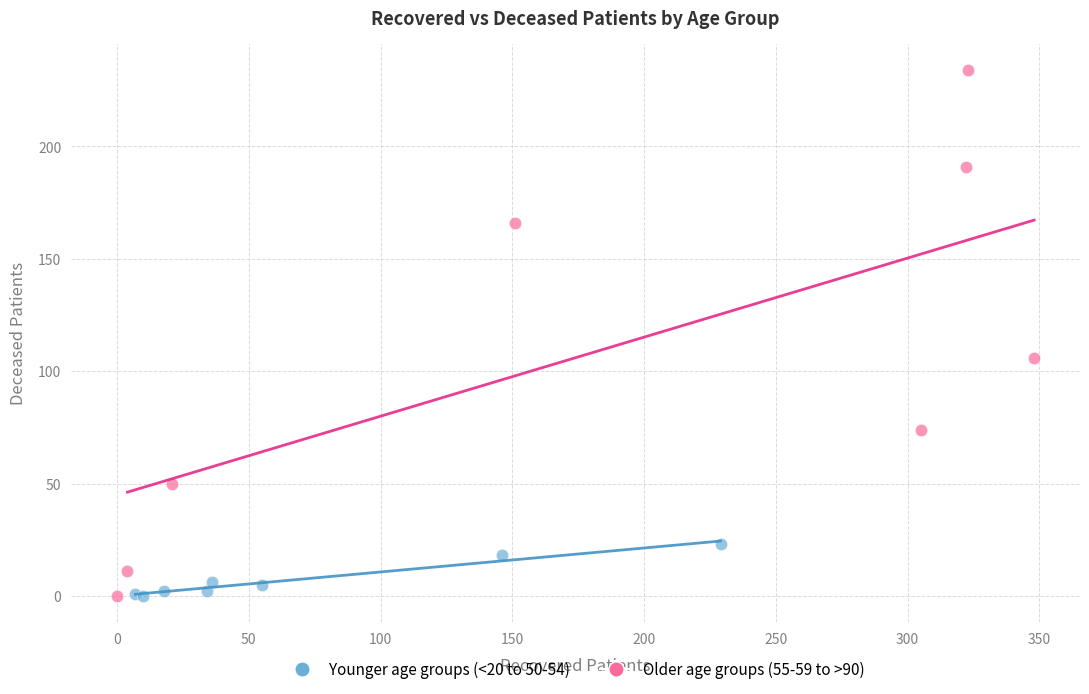

Which series contains the highest Y value?

Older age groups (55-59 to >90)